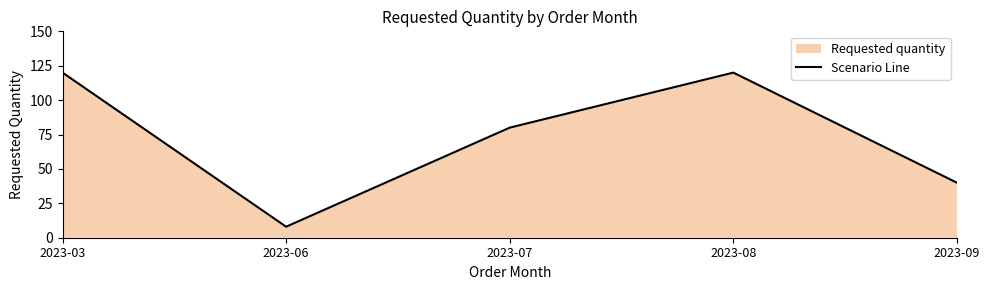

At which category does the data reach its first local peak?

2023-08